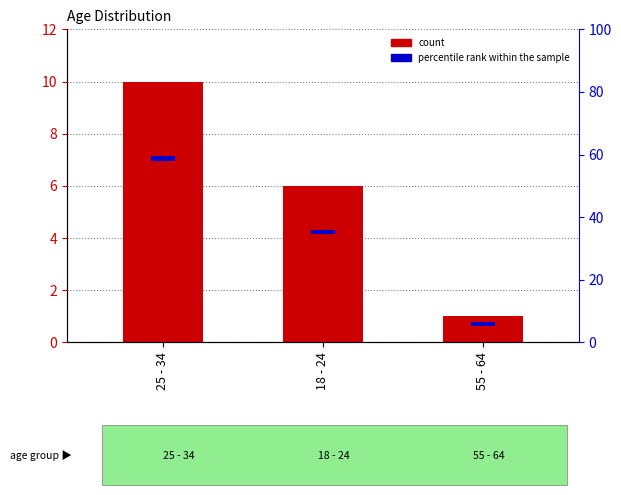

What is the total value across all series at 25 - 34?

11.5